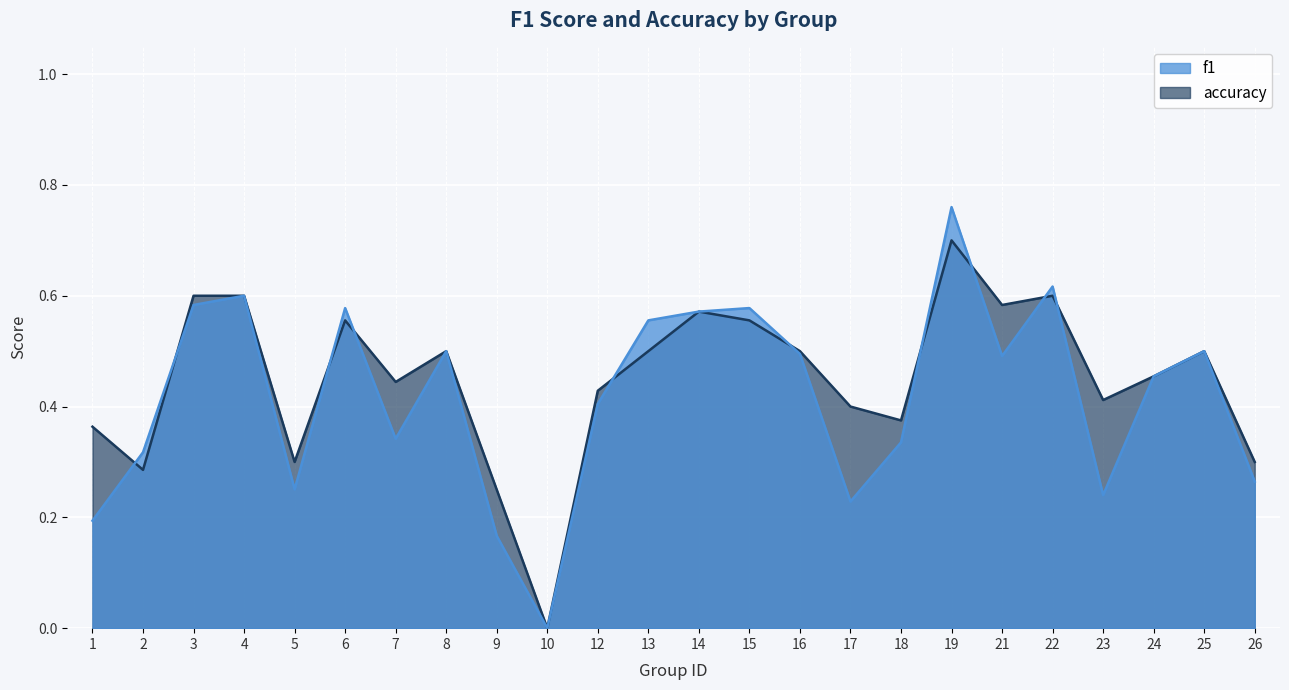

Where is the first local maximum for accuracy?

6